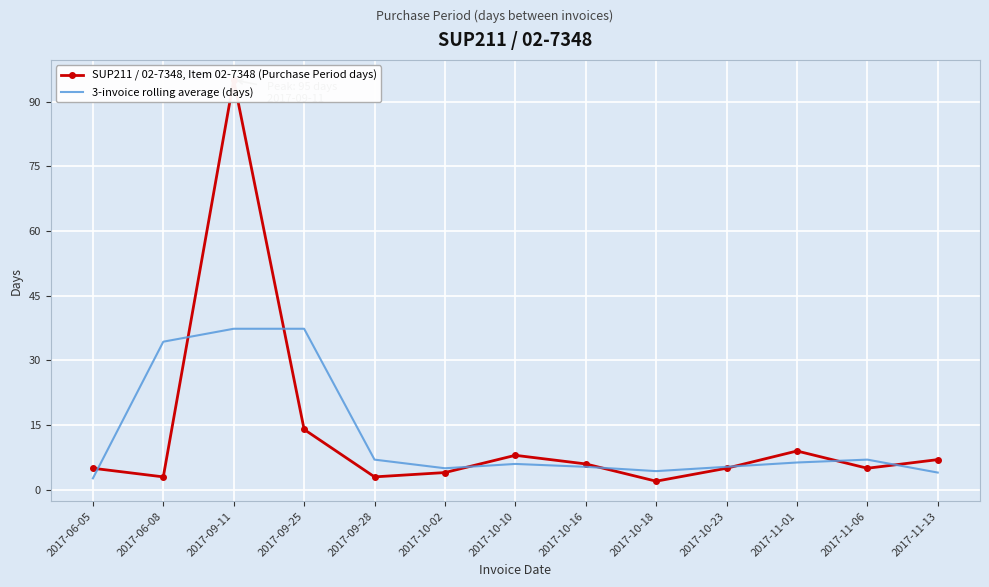

List the series in order of their overall mean, highest first.

SUP211 / 02-7348, Item 02-7348 (Purchase Period days), 3-invoice rolling average (days)